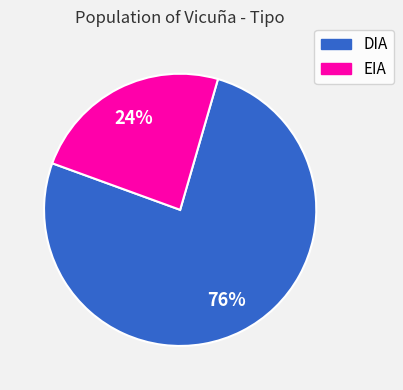

True or false: DIA accounts for 70% of the total.

False